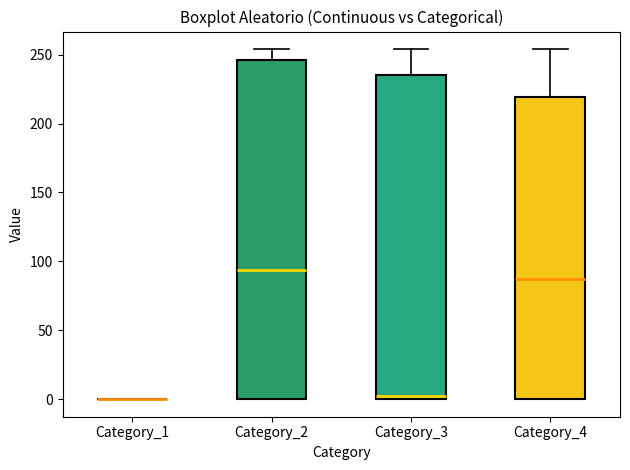

Reading left to right, transcribe this box plot: for each box, give where its median line is, the range the box spans, and where its two whiskers end, as read against the y-axis. The values are not printed on the chart, so give them approximately, as read against the axis.

Category_1: box collapsed to a line at 0, whiskers 0 to 0
Category_2: median 95, box 0 to 245, whiskers 0 to 255
Category_3: median 5, box 0 to 235, whiskers 0 to 255
Category_4: median 90, box 0 to 220, whiskers 0 to 255